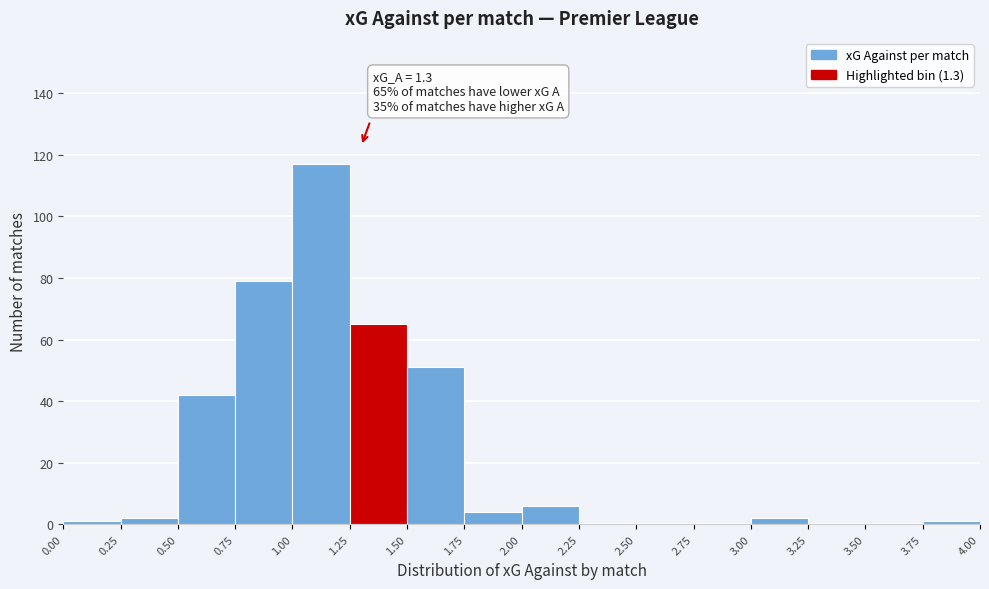

Which range on the x-axis has the tallest bar?

1.00 to 1.25